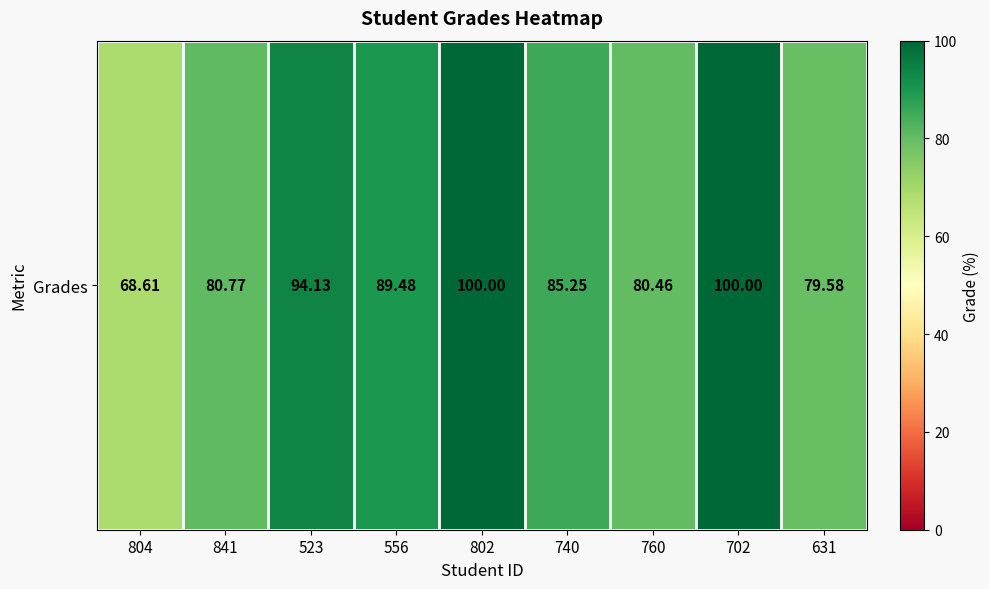

What is the difference between the second highest and minimum values?

31.4